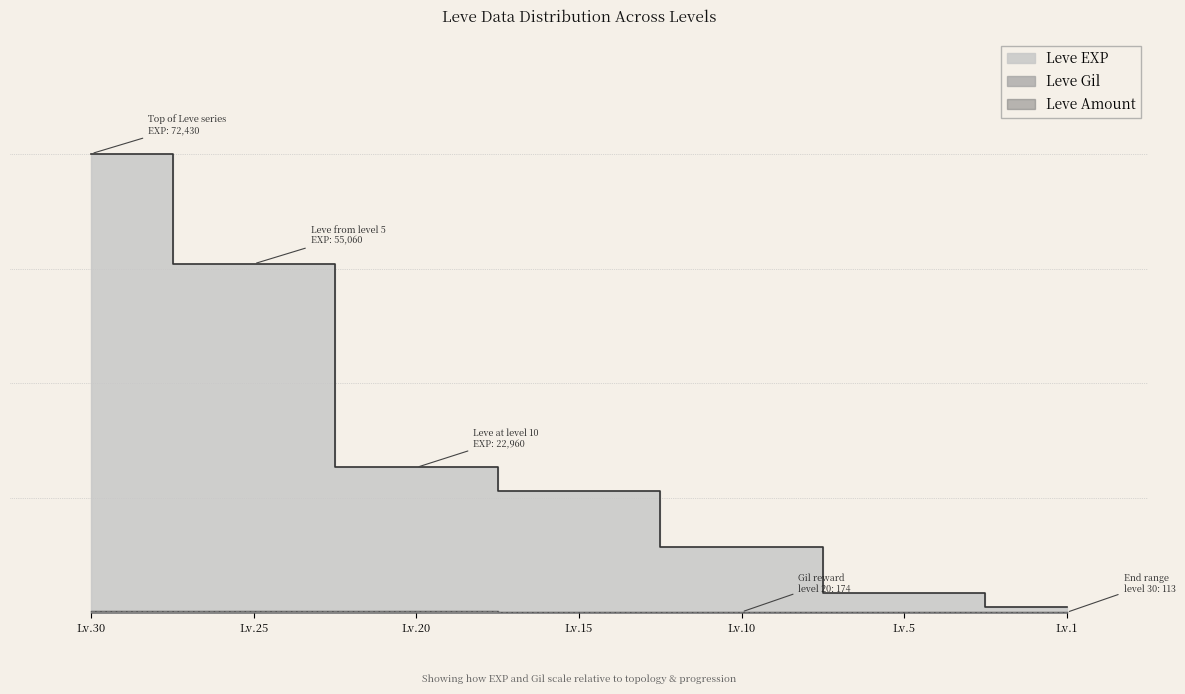

At which label does Leve Amount reach its peak?

Lv.30